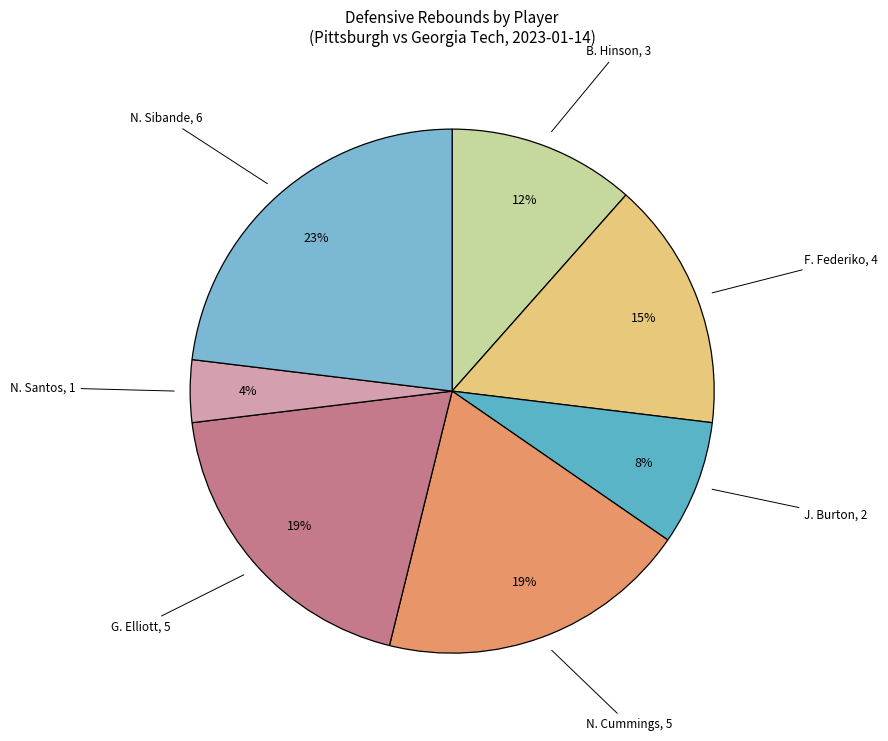

How many segments does this pie chart have?

7